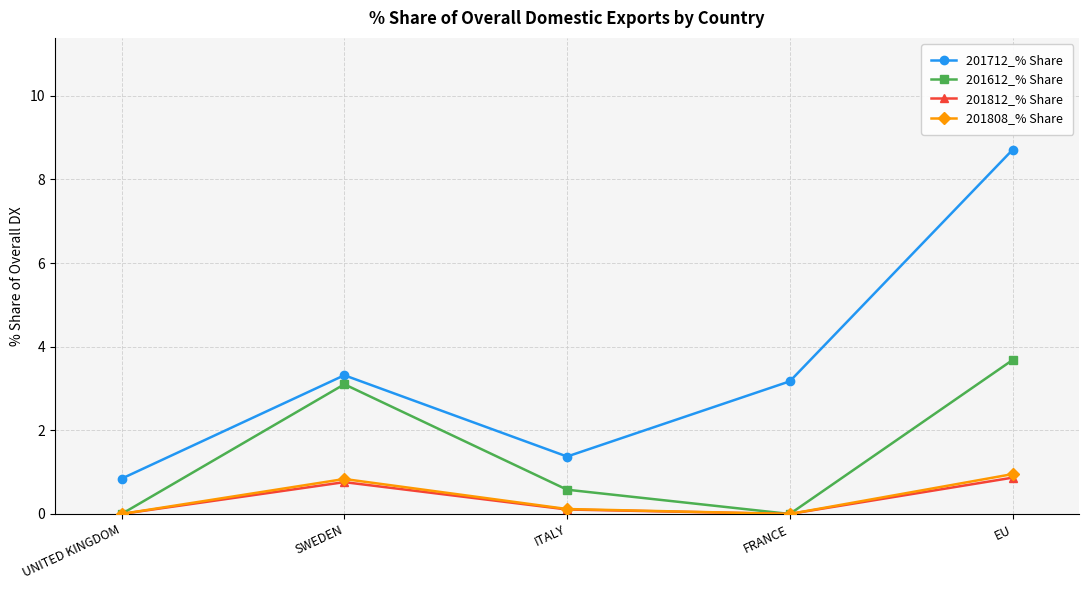

Is this an area chart (filled region under the line)?

No